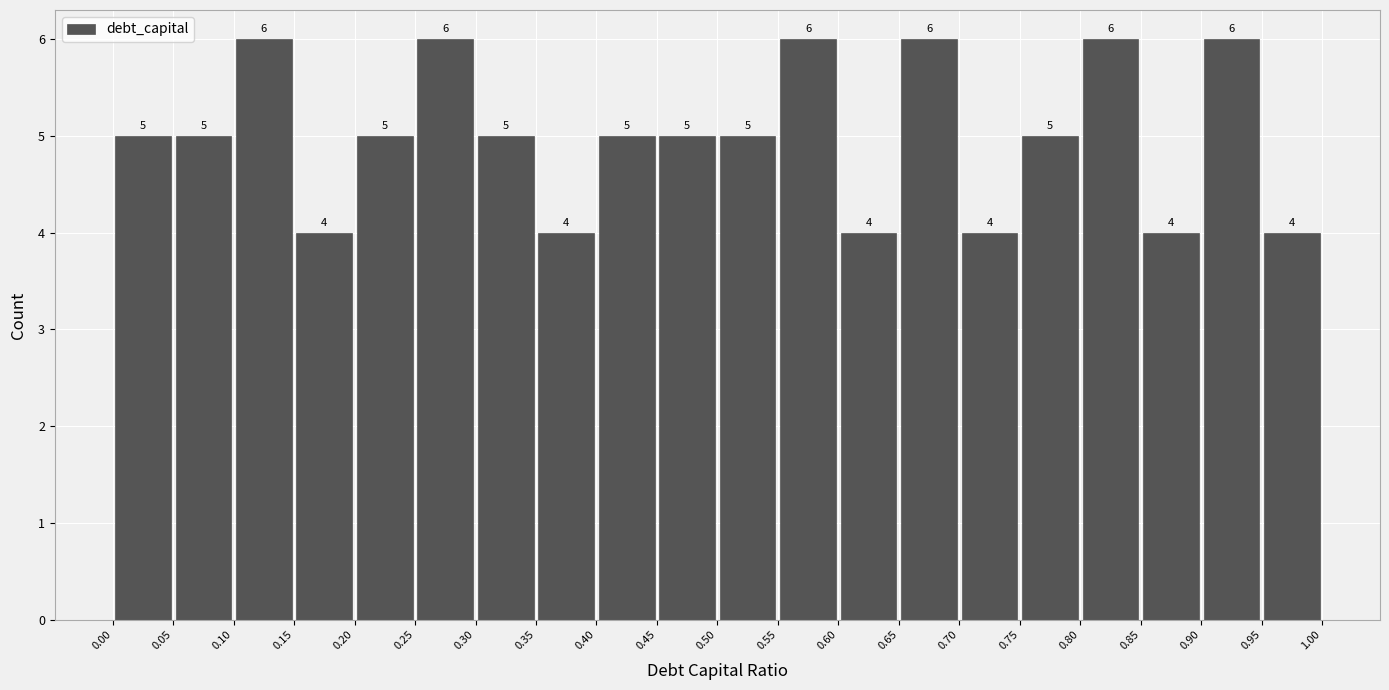

What is the height of the bar covering 0.20 to 0.25 on the x-axis?

5